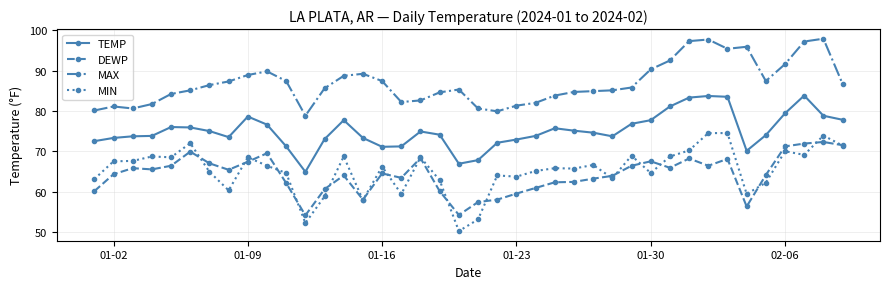

What is the highest value of the DEWP series?

72.3